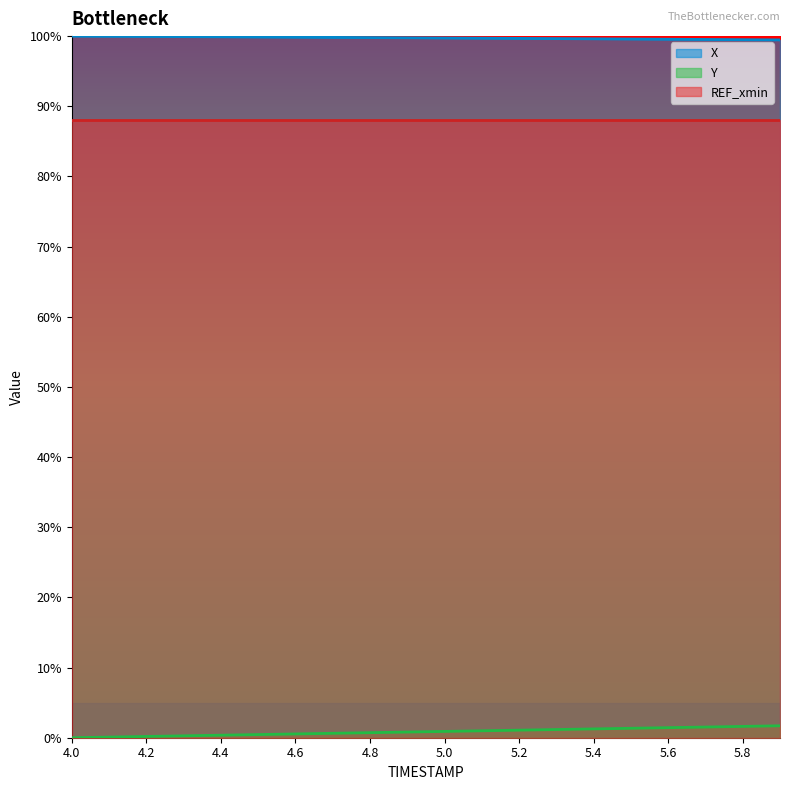

At which category is the sum across all series the highest?

5.9